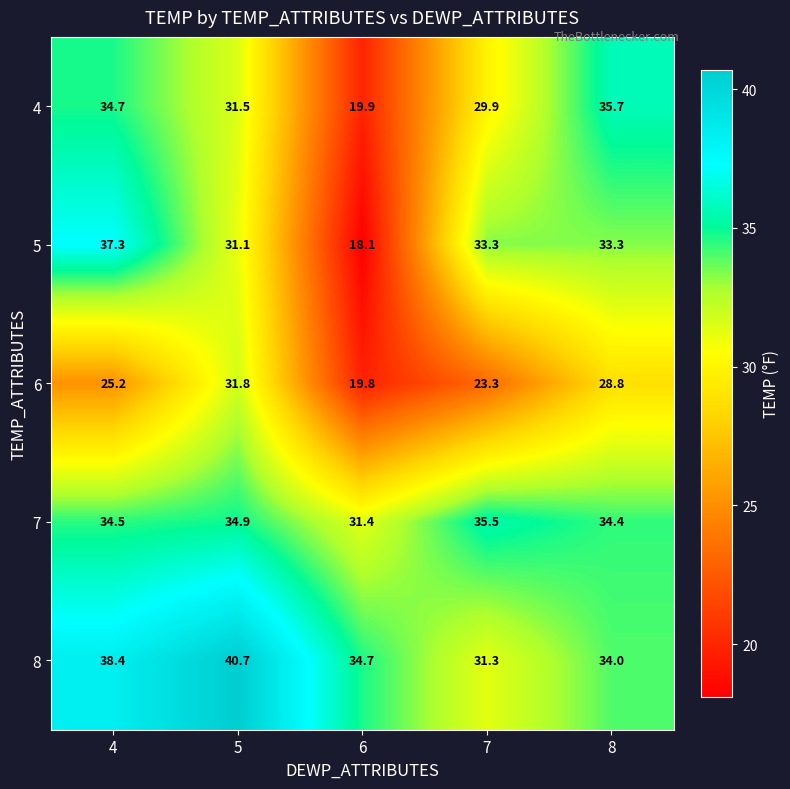

What is the total value across all series at 8?

166.2